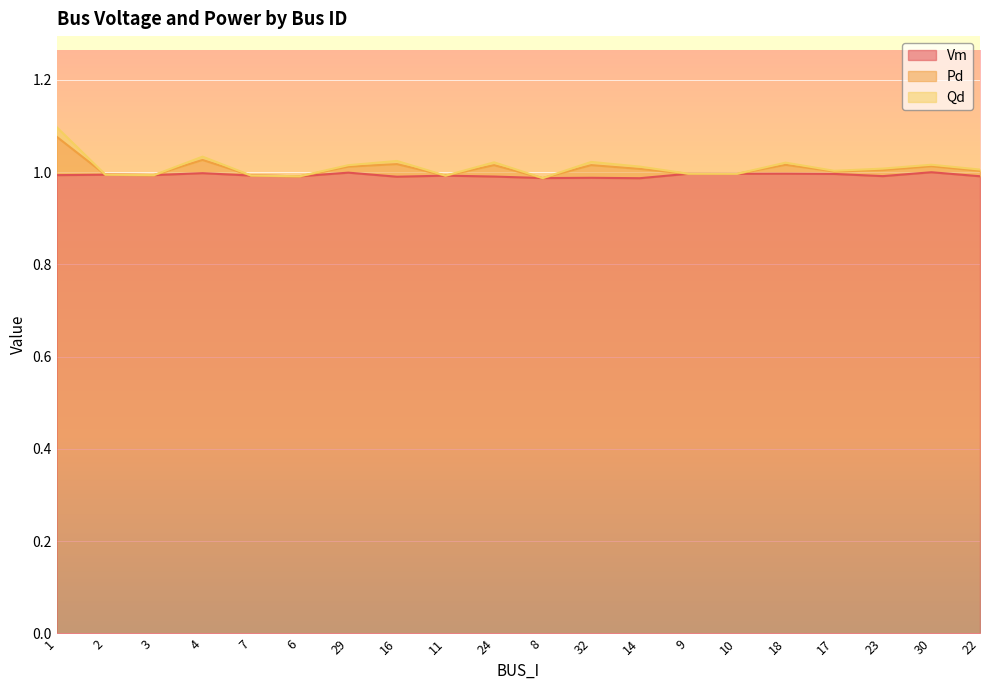

List the series in order of their peak value, lowest first.

Vm, Qd, Pd